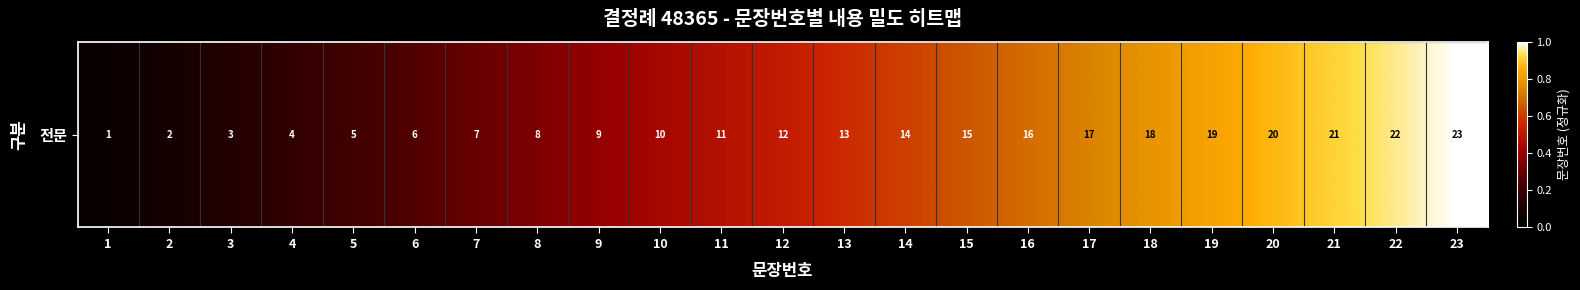

Rank the categories by value from highest to lowest.

23, 22, 21, 20, 19, 18, 17, 16, 15, 14, 13, 12, 11, 10, 9, 8, 7, 6, 5, 4, 3, 2, 1